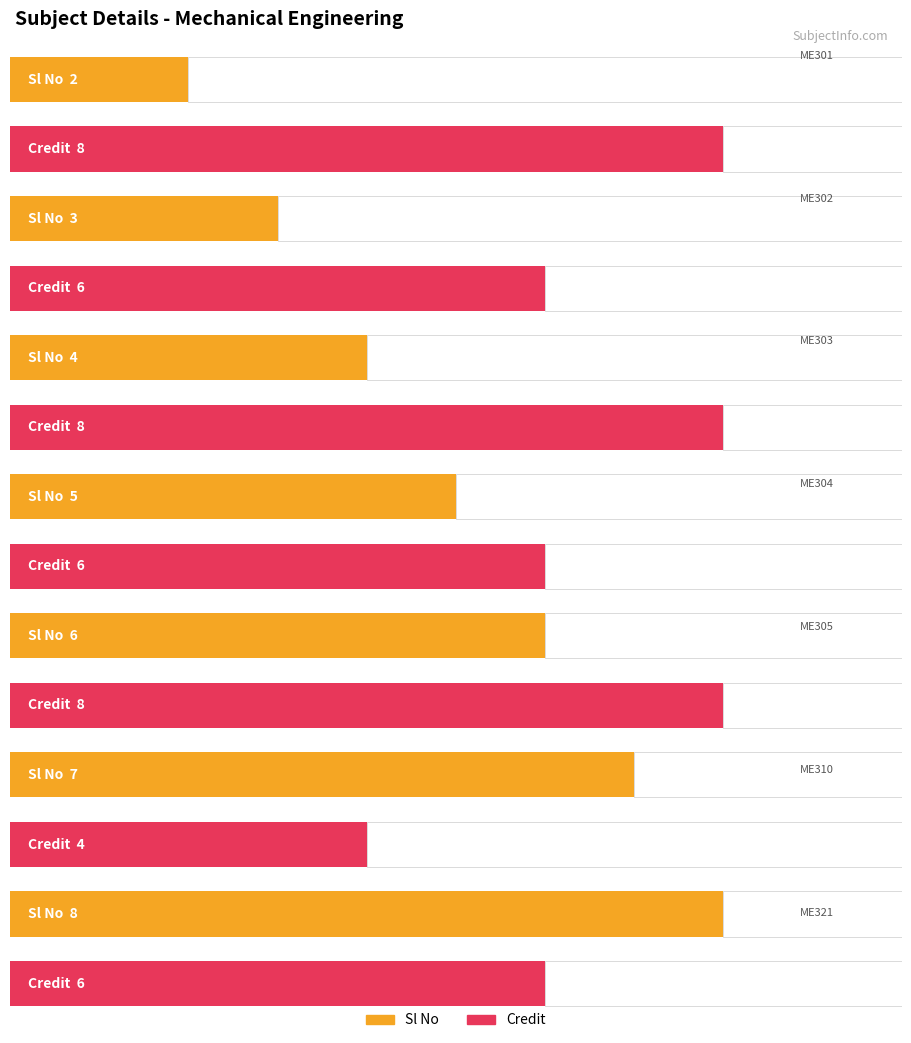

The Credit series shows 5 at ME303. True or false?

False